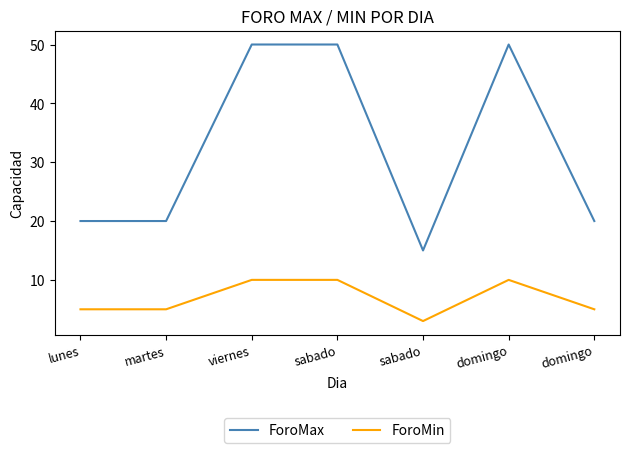

True or false: ForoMax and ForoMin cross at least once.

False